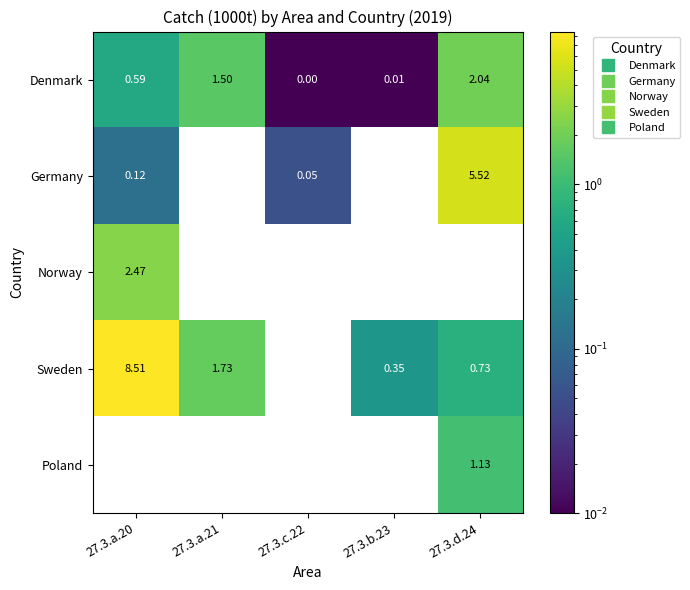

Which series has the largest range (max minus min)?

Sweden